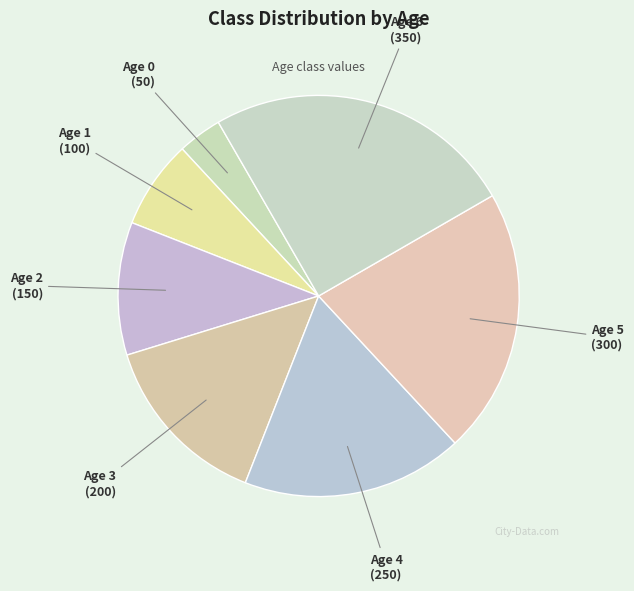

Count the number of slices in the pie.

7